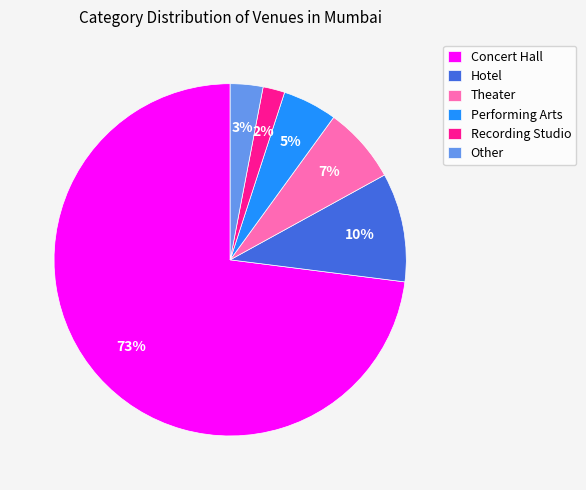

Which has a higher value, Performing Arts or Recording Studio?

Performing Arts